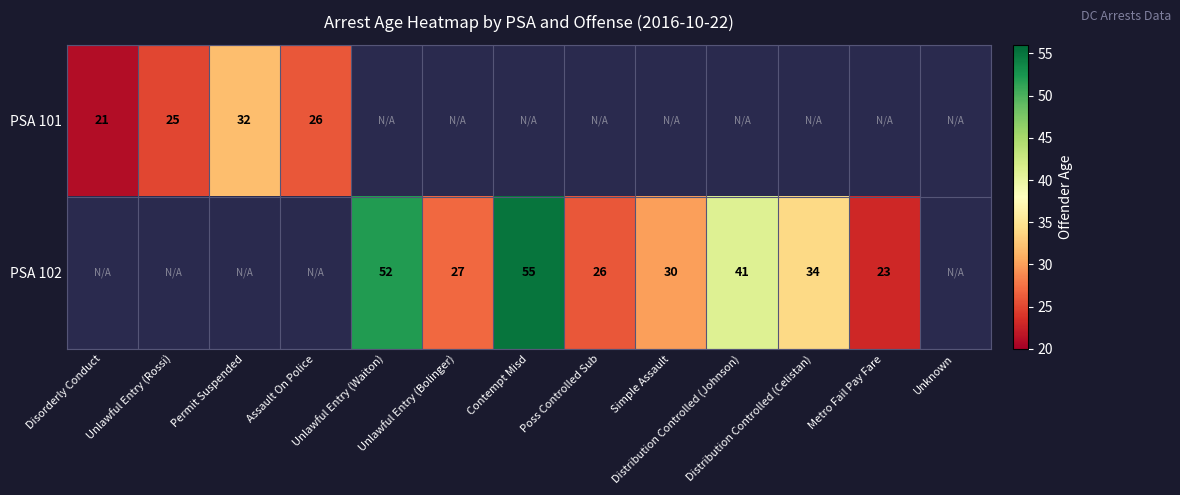

Which label corresponds to the largest value in the chart?

Contempt Misd